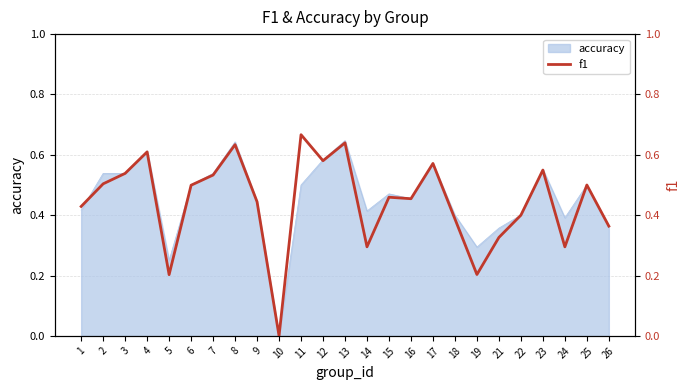

True or false: there are more than 1 points higher than both neighbors.

True